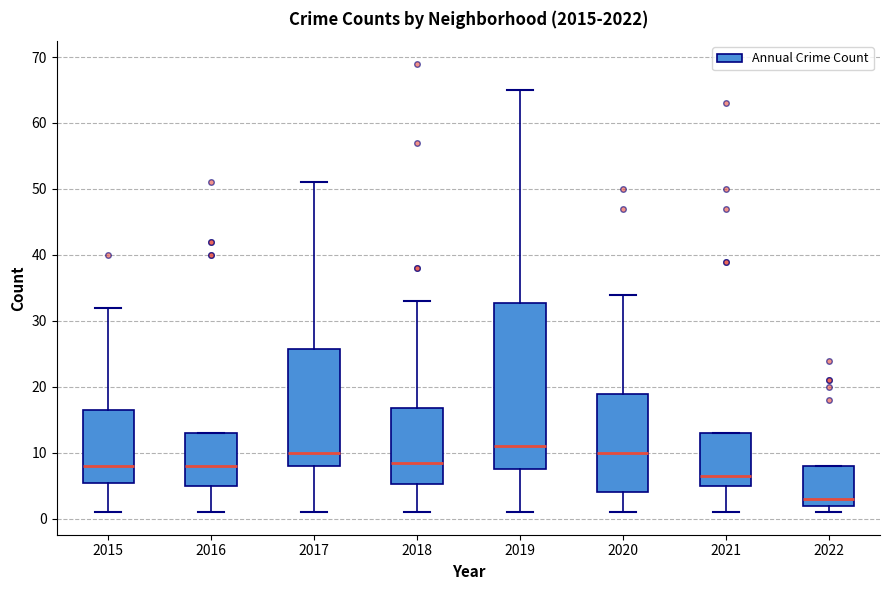

Which box has the highest median line?

2019